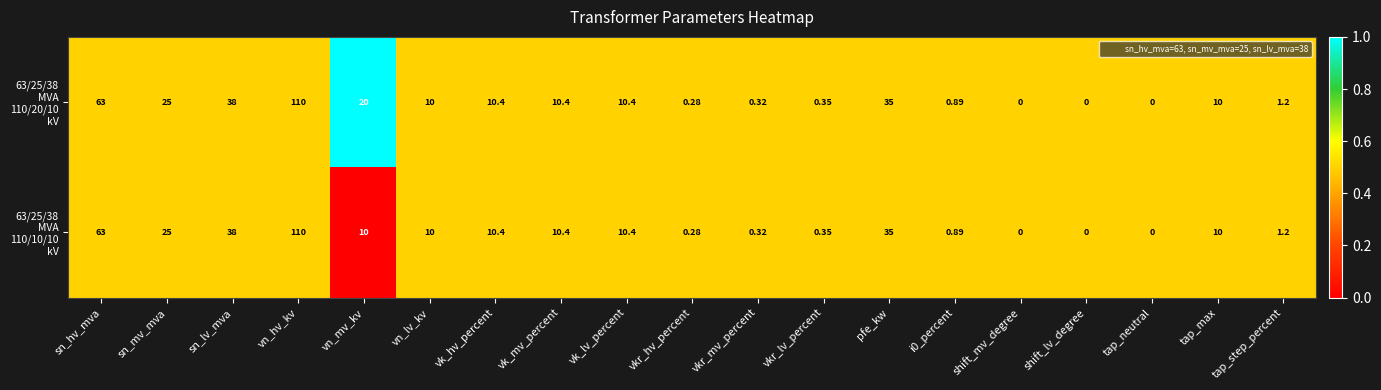

Which label corresponds to the largest value in the chart?

vn_hv_kv